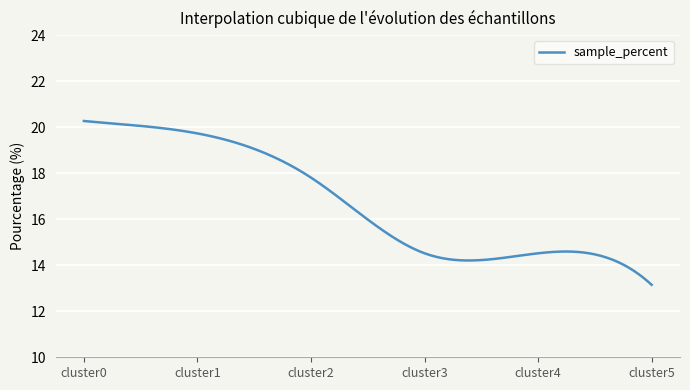

What is the maximum value shown in the chart?

20.3